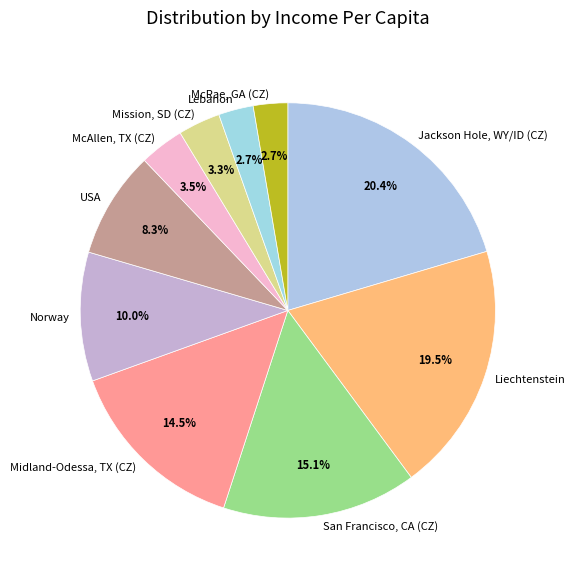

To the nearest percent, what is the difference between the Mission, SD (CZ) and San Francisco, CA (CZ) slice percentages?

12%